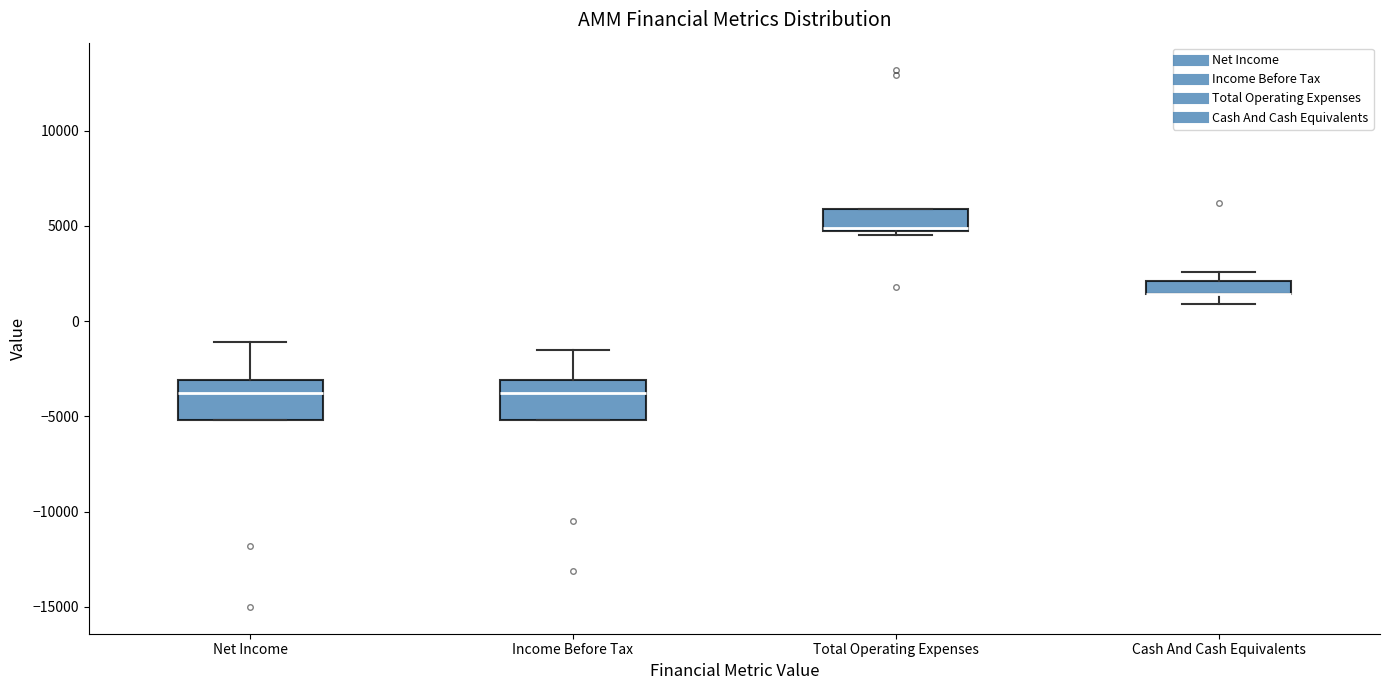

Where does the median line of the box for Net Income sit on the y-axis? The values are not printed on the chart, so give them approximately, as read against the axis.

-4000